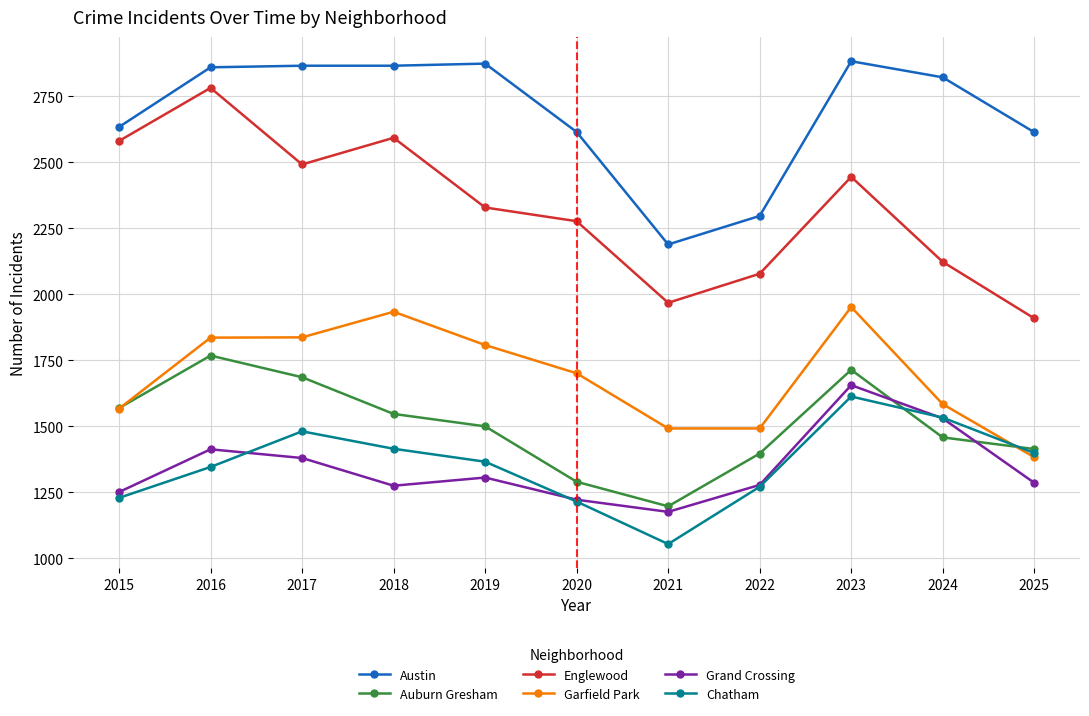

What is the approximate value of Englewood at 2023, to the nearest 100?

2400